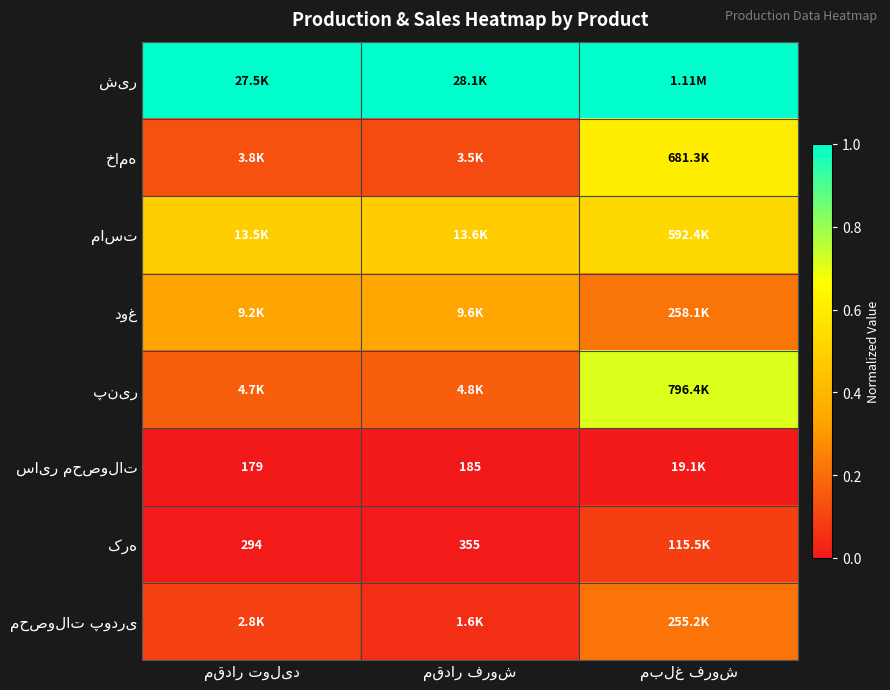

At how many categories does at least one series exceed 0?

3